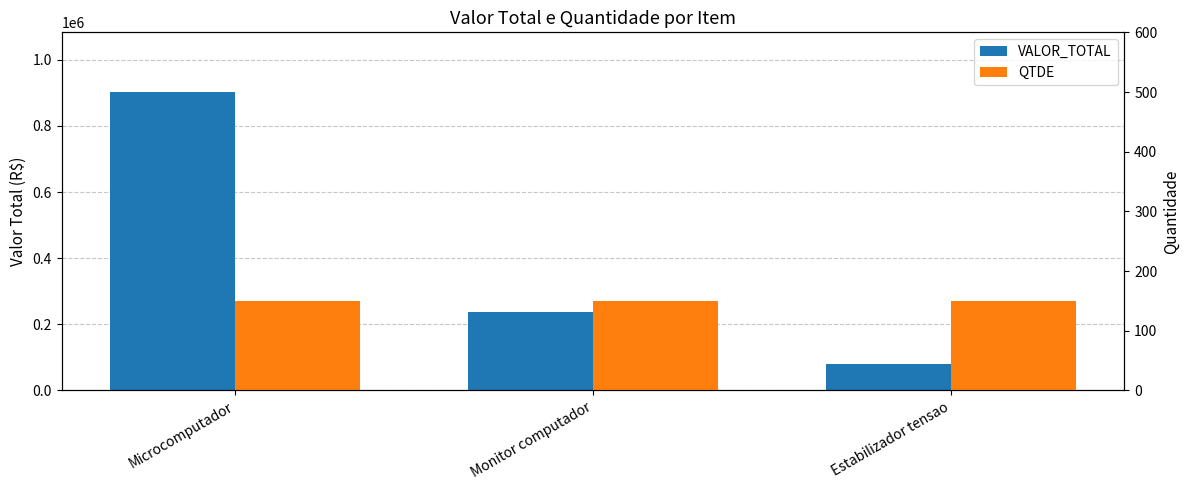

List the series in order of their peak value, lowest first.

QTDE, VALOR_TOTAL